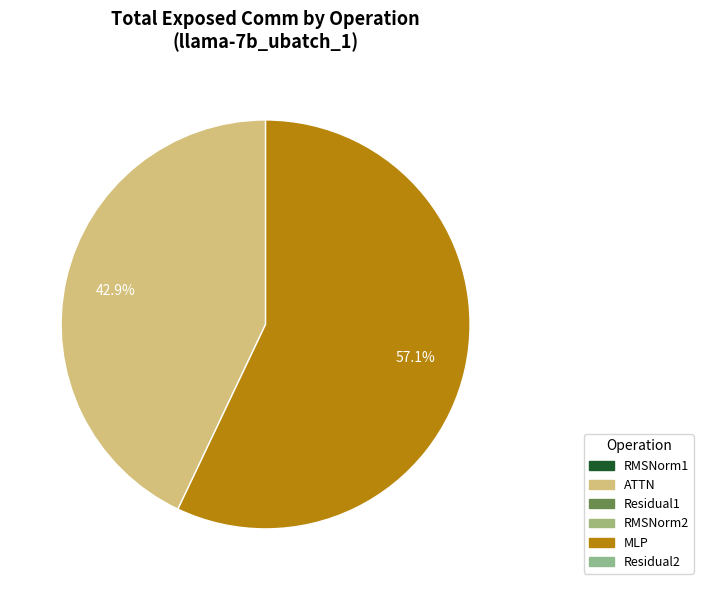

How many segments does this pie chart have?

2